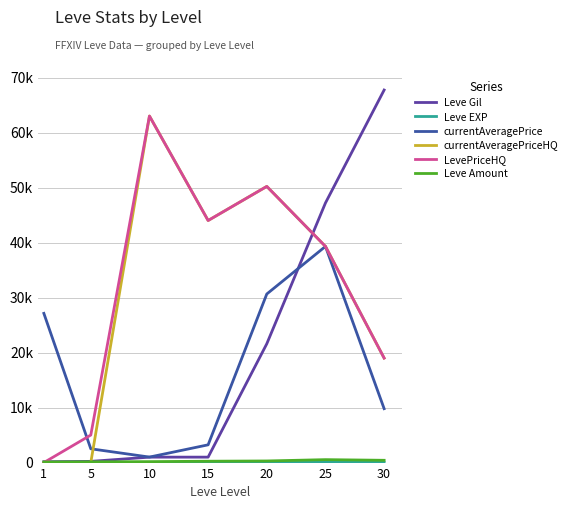

Does the chart display data point markers on the line(s)?

No